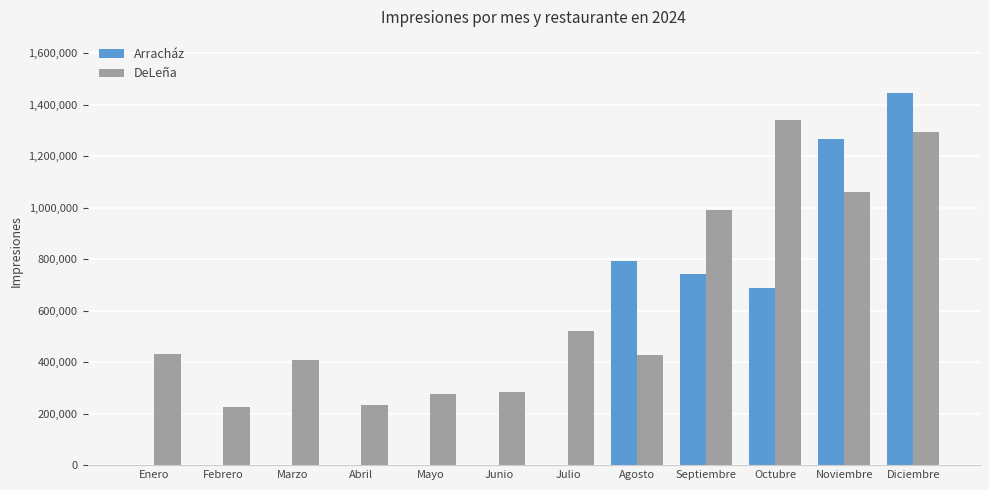

Are the bars grouped side by side (vs. stacked)?

Yes